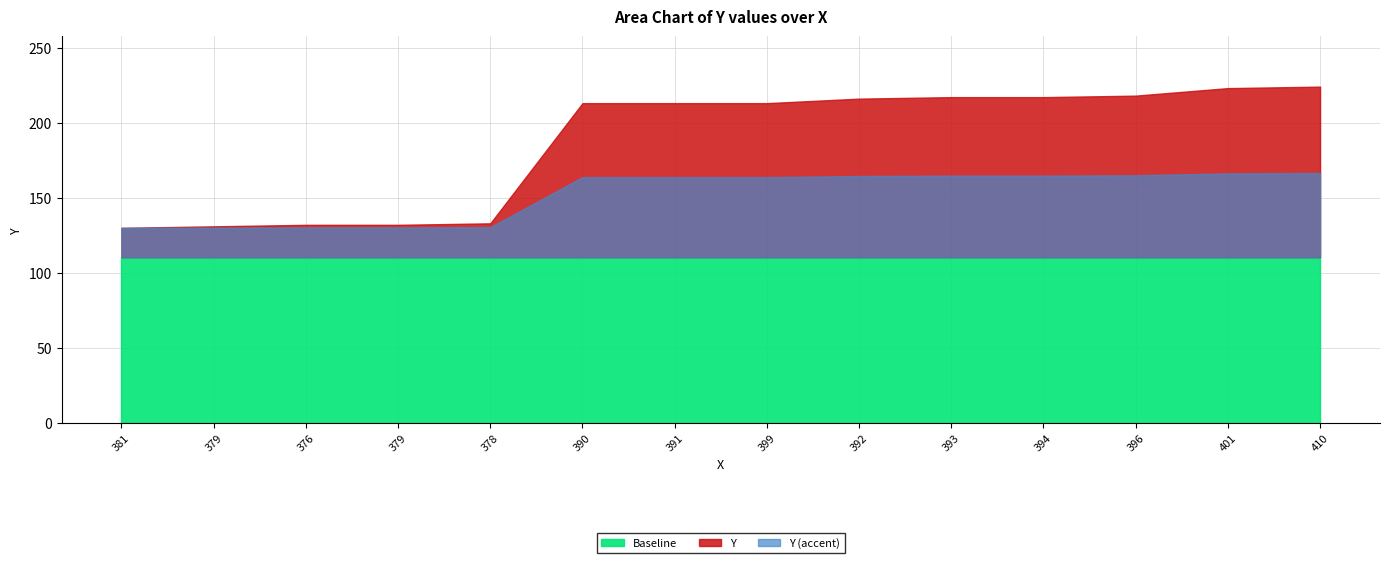

What is the label of the 1st point from the left?

381